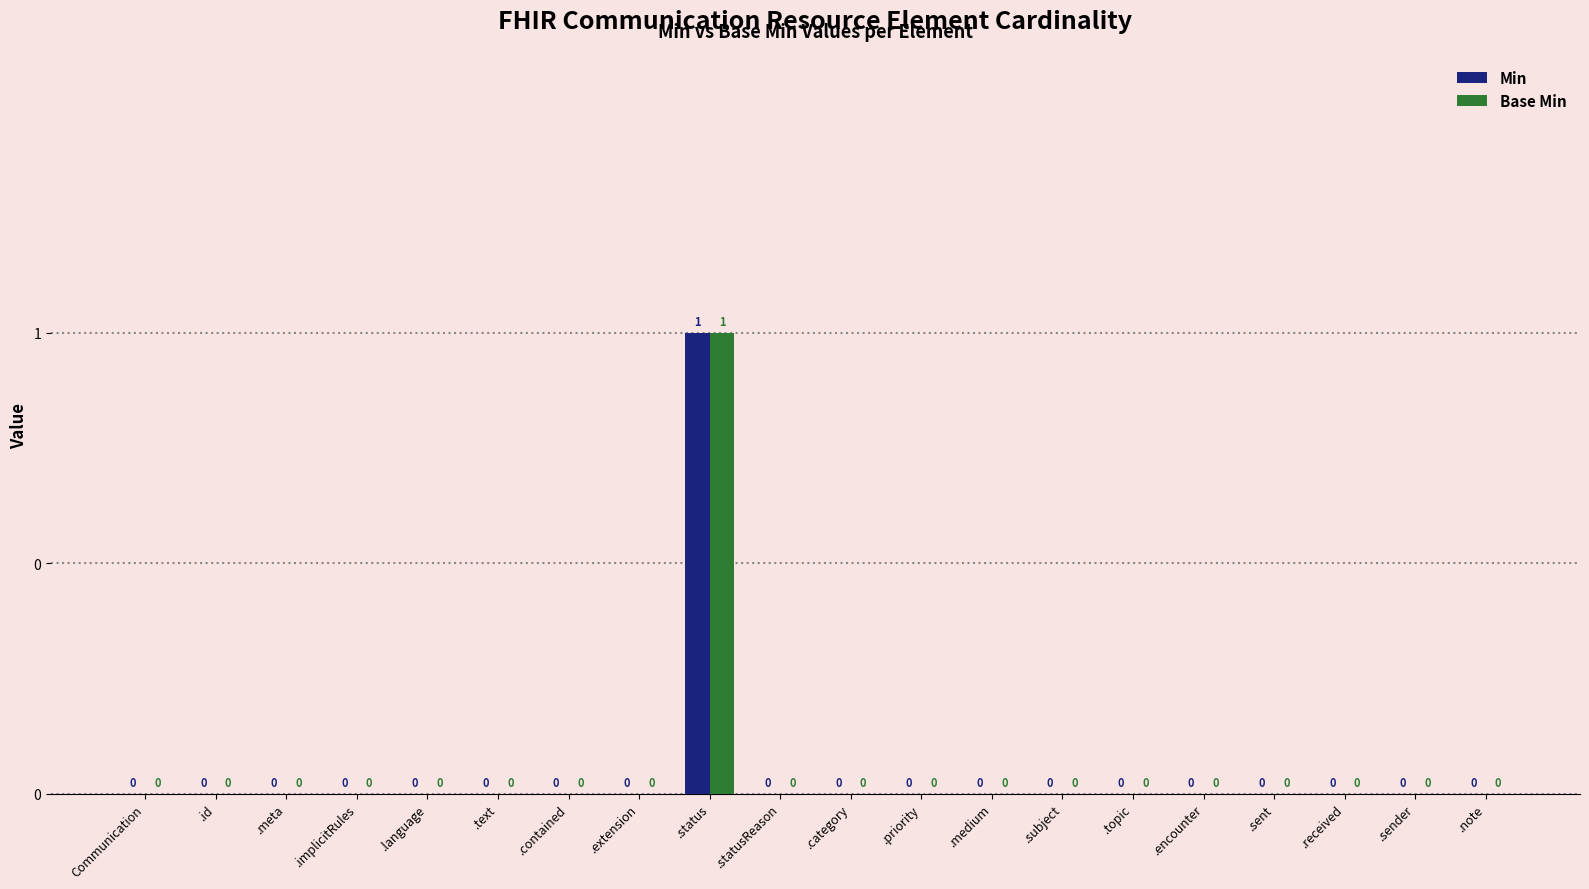

Reading right to left, list all the values displayed in this chart.

Min: 0	0	0	0	0	0	0	0	0	0	0	1	0	0	0	0	0	0	0	0
Base Min: 0	0	0	0	0	0	0	0	0	0	0	1	0	0	0	0	0	0	0	0